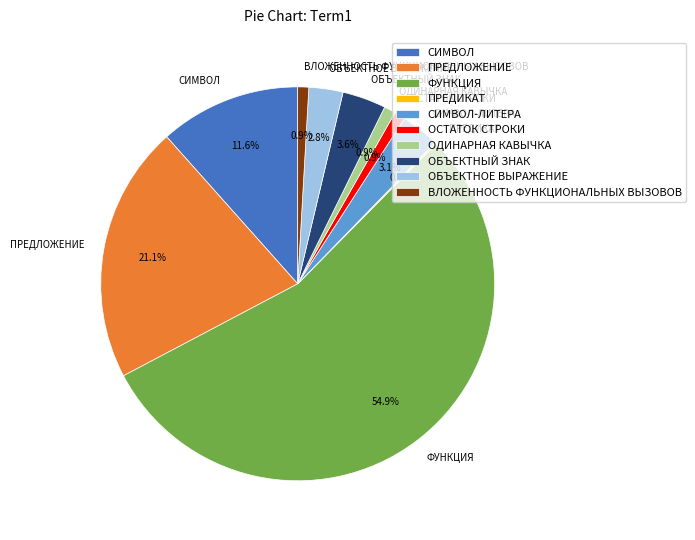

Is there any slice that represents more than half of the pie?

Yes